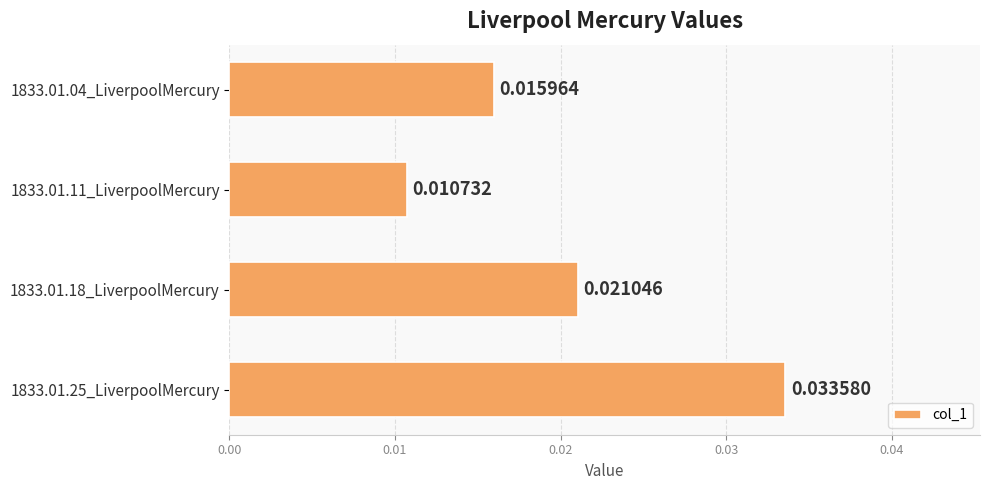

At which category does the chart reach its minimum across all series?

1833.01.11_LiverpoolMercury